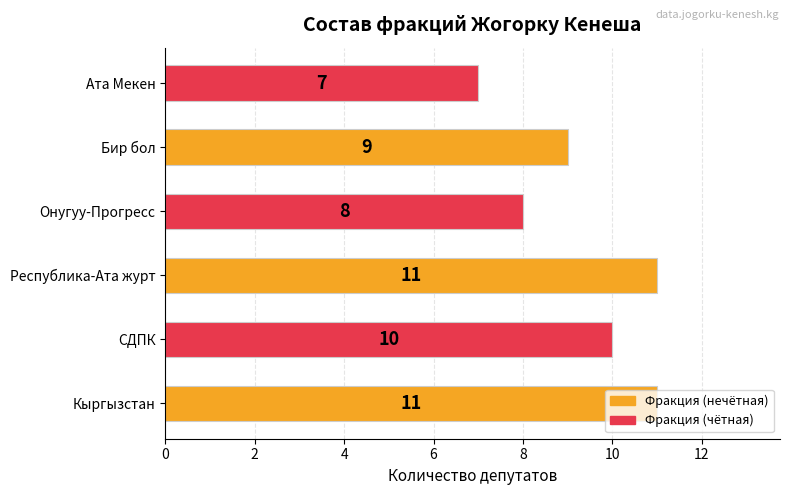

How many data points are less than 10?

3